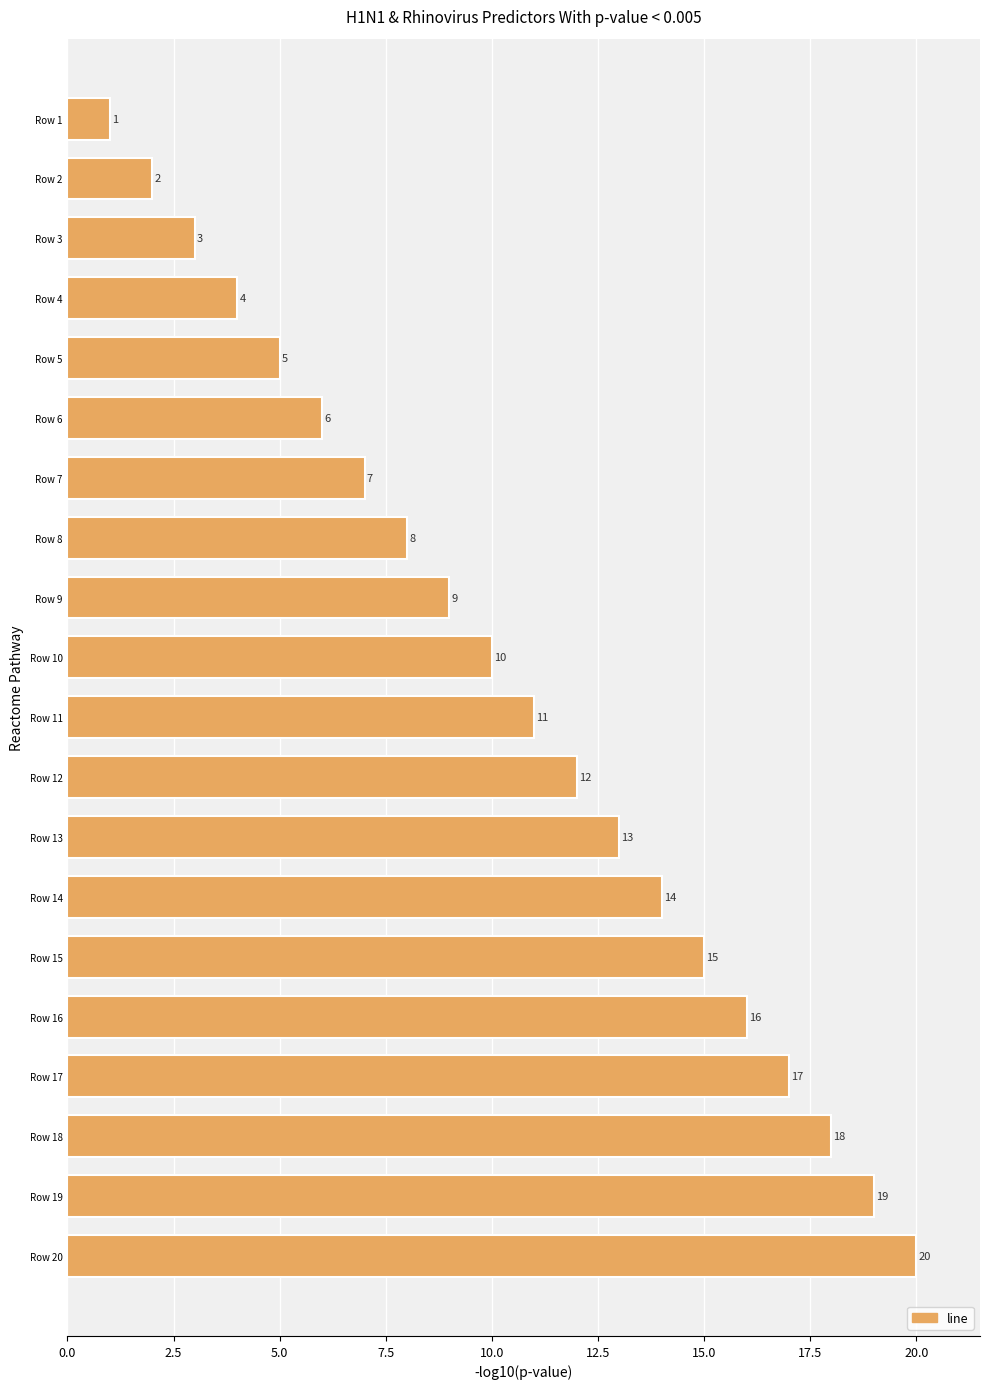

Are the bars grouped side by side (vs. stacked)?

No